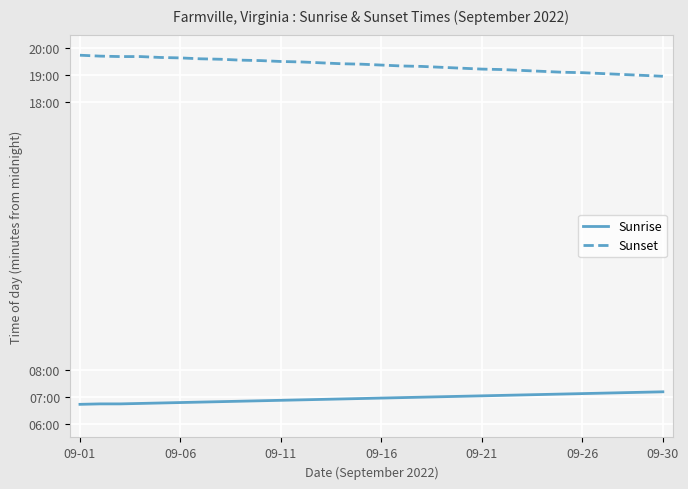

What is the maximum value shown in the chart?

1184